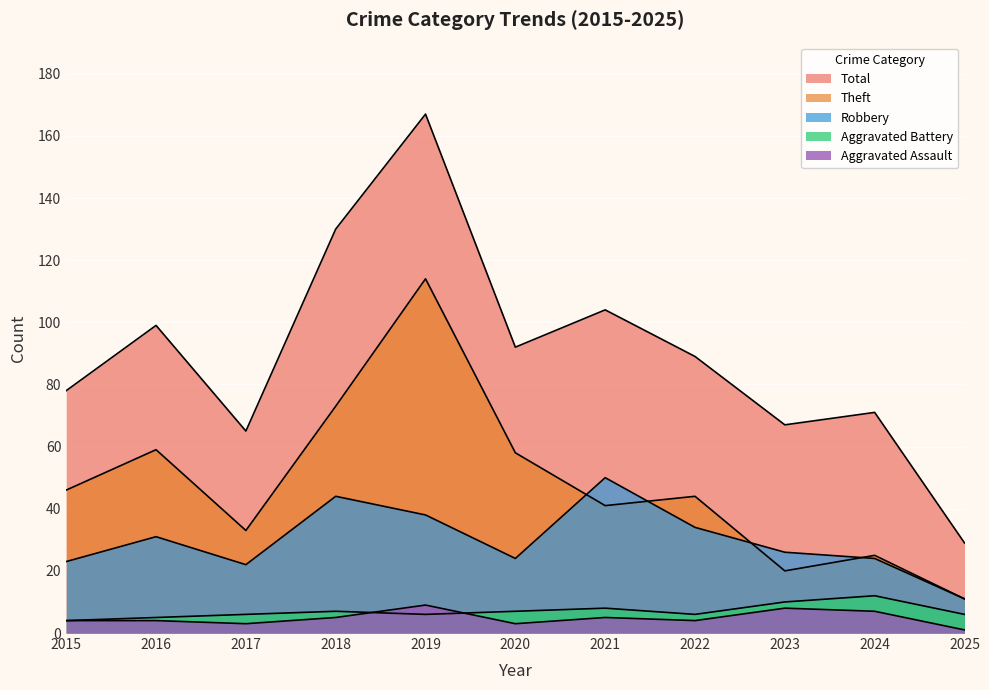

Which series has the widest spread of values?

Total